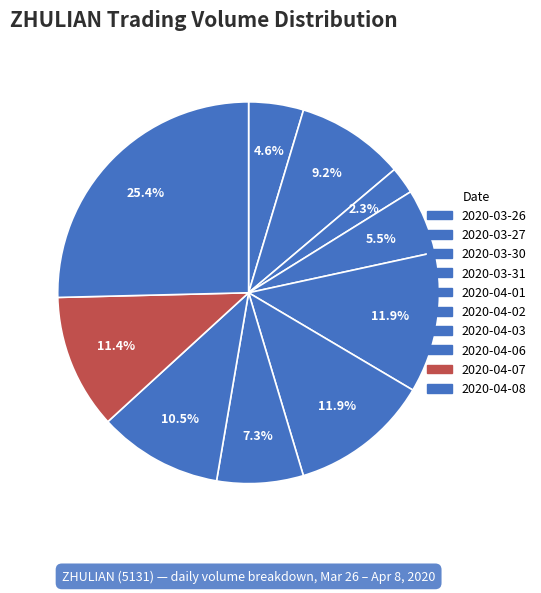

To the nearest percent, what is the difference between the largest and smallest slice percentages?

23%